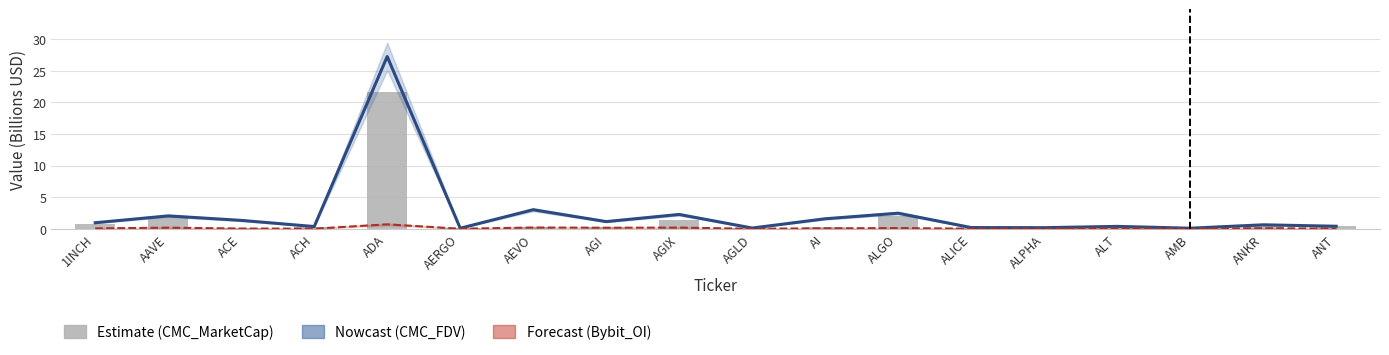

Which category has the highest value across all series?

ADA